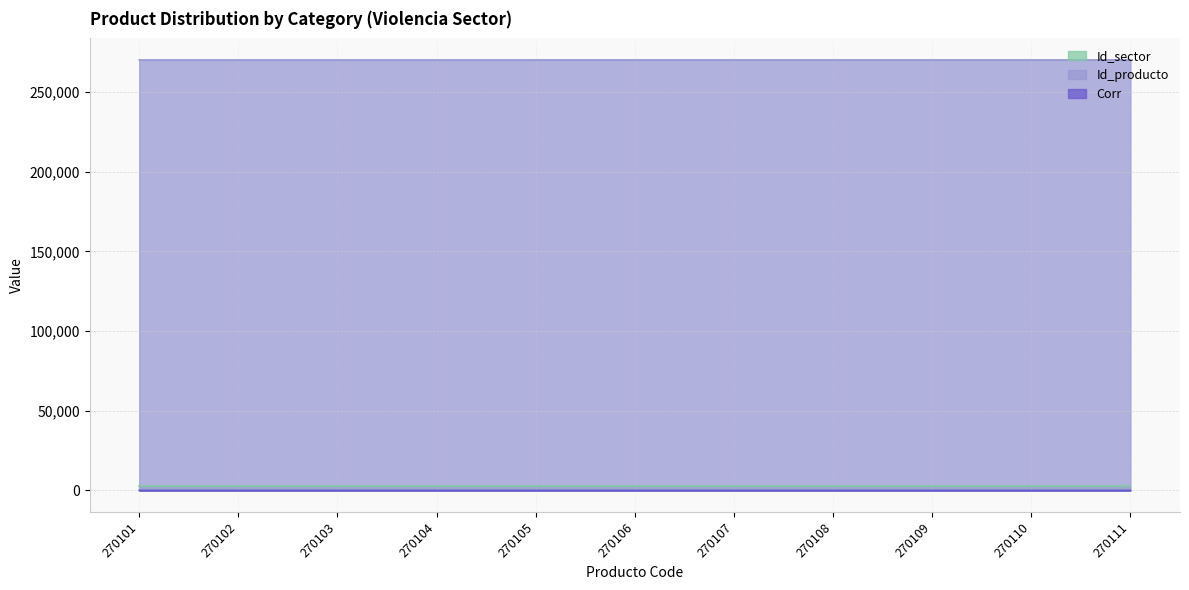

What is the smallest value displayed?

1